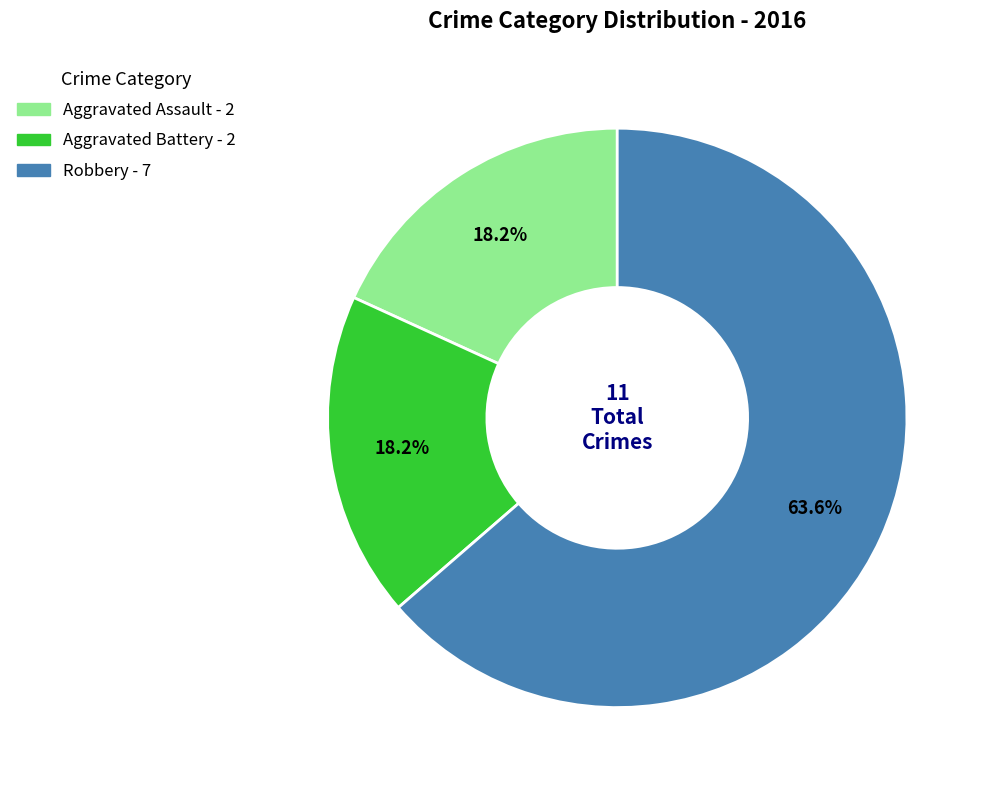

What is the largest slice in the pie chart?

Robbery